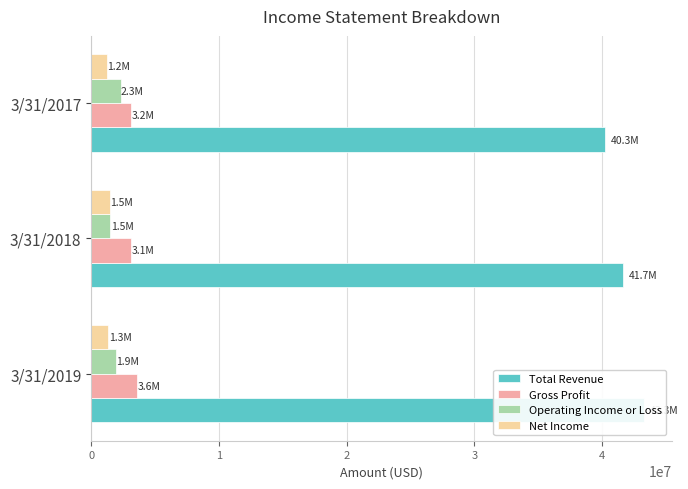

How many bars are there in total?

12